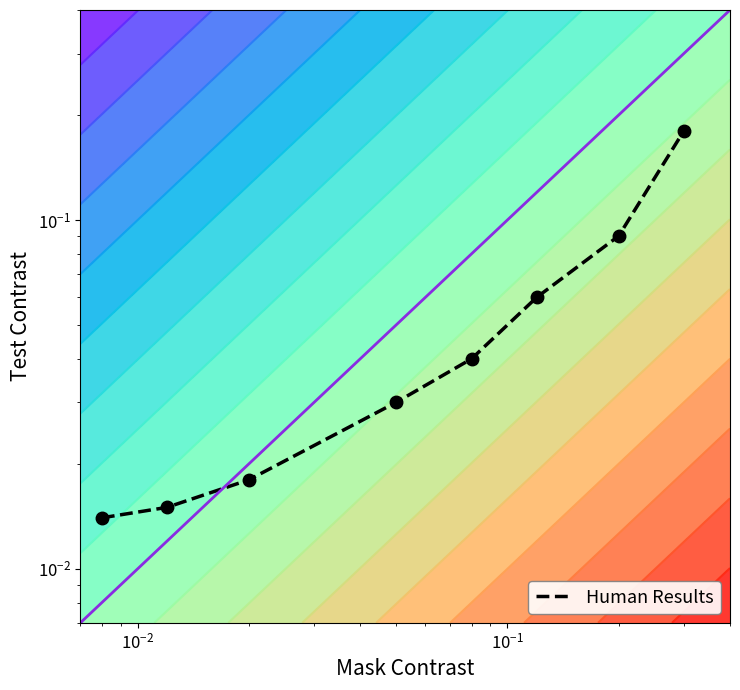

What is the maximum value shown in the chart?

0.2